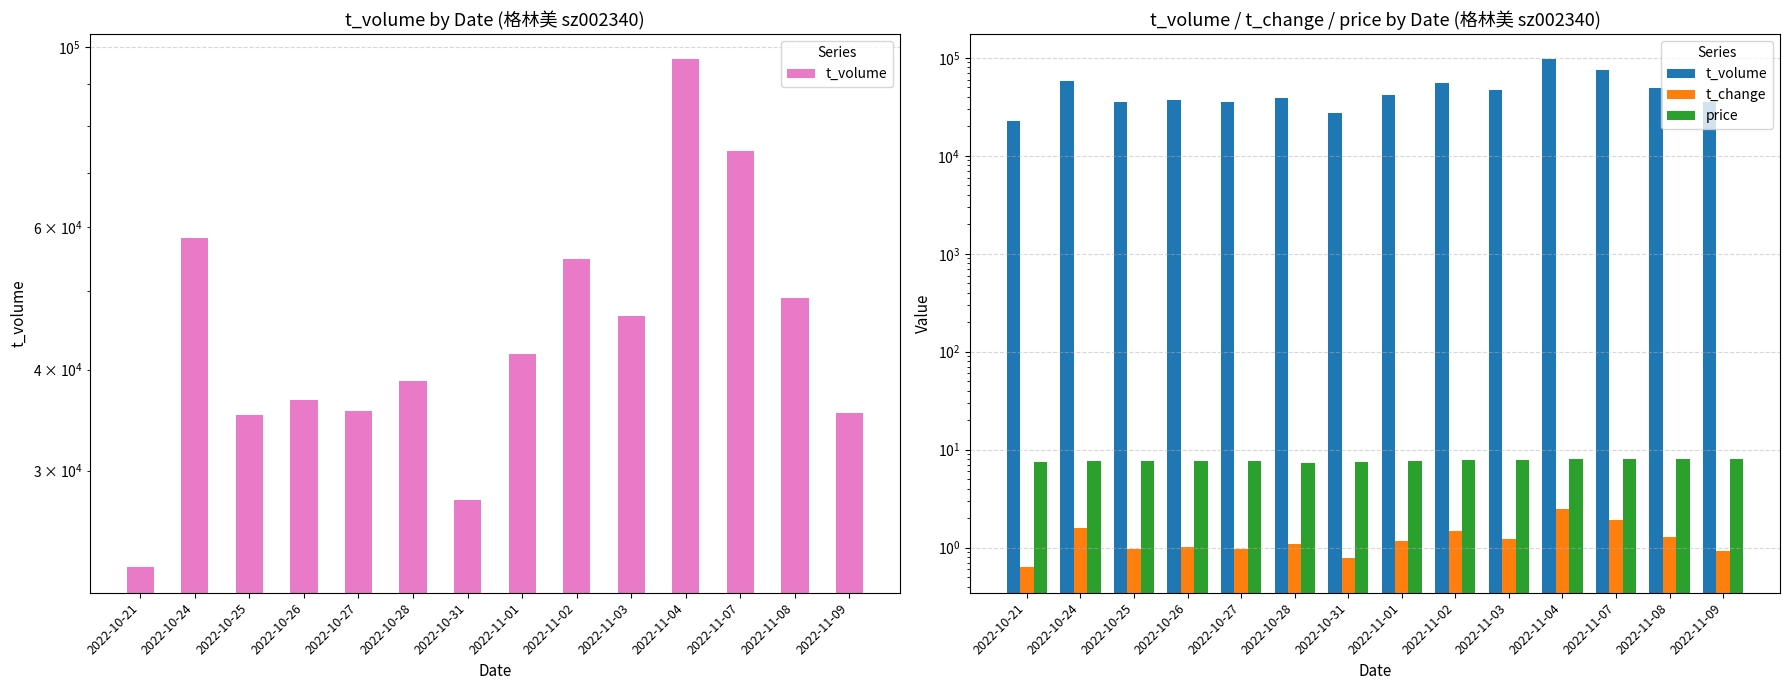

Rank the series at 2022-10-21 from lowest to highest value.

t_change, price, t_volume